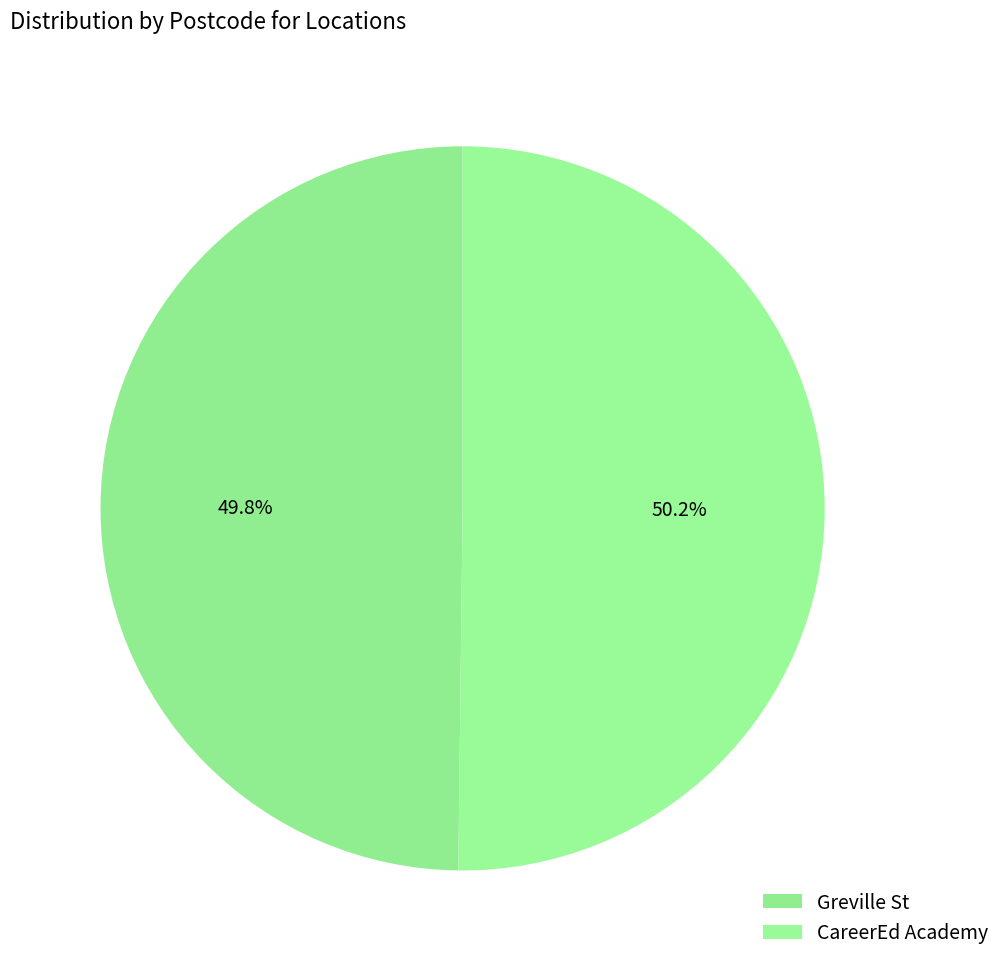

Rank the categories by value from lowest to highest.

Greville St, CareerEd Academy